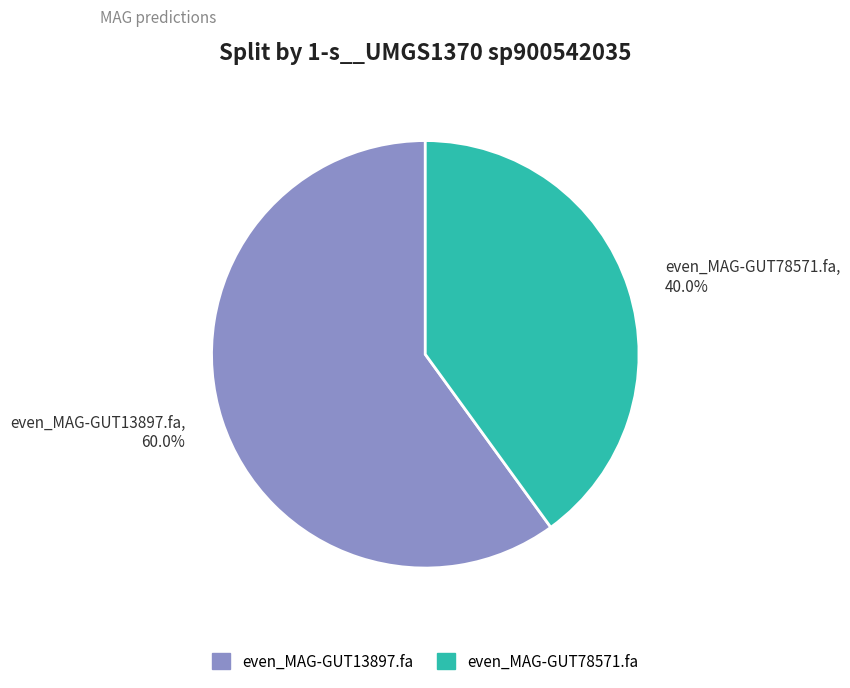

What is the smallest slice in the pie chart?

even_MAG-GUT78571.fa